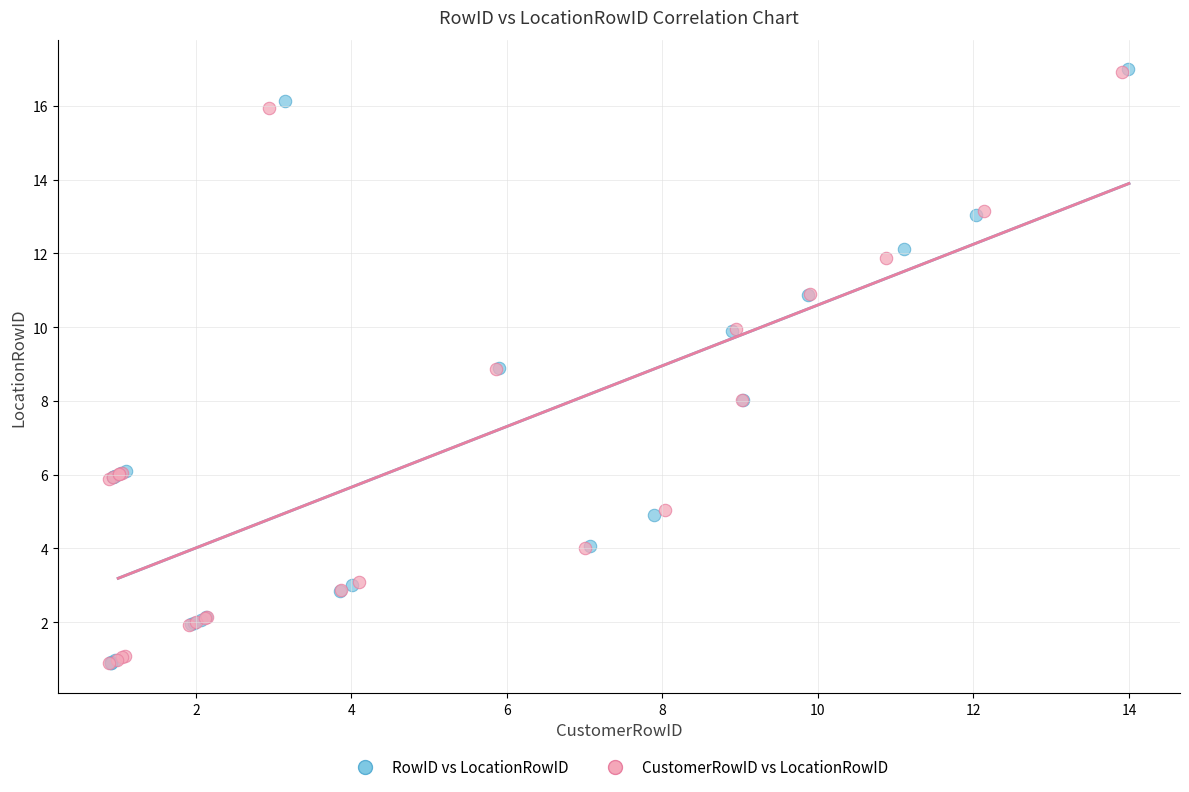

Which series has the largest Y range (max minus min)?

RowID vs LocationRowID